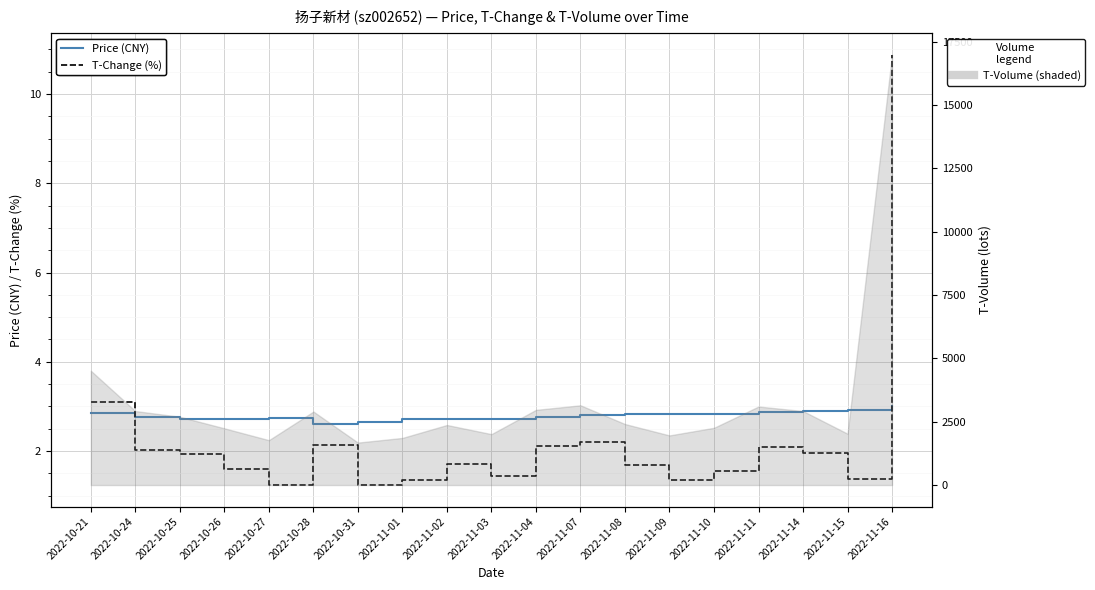

Where is the first local minimum for Price (CNY)?

2022-10-28